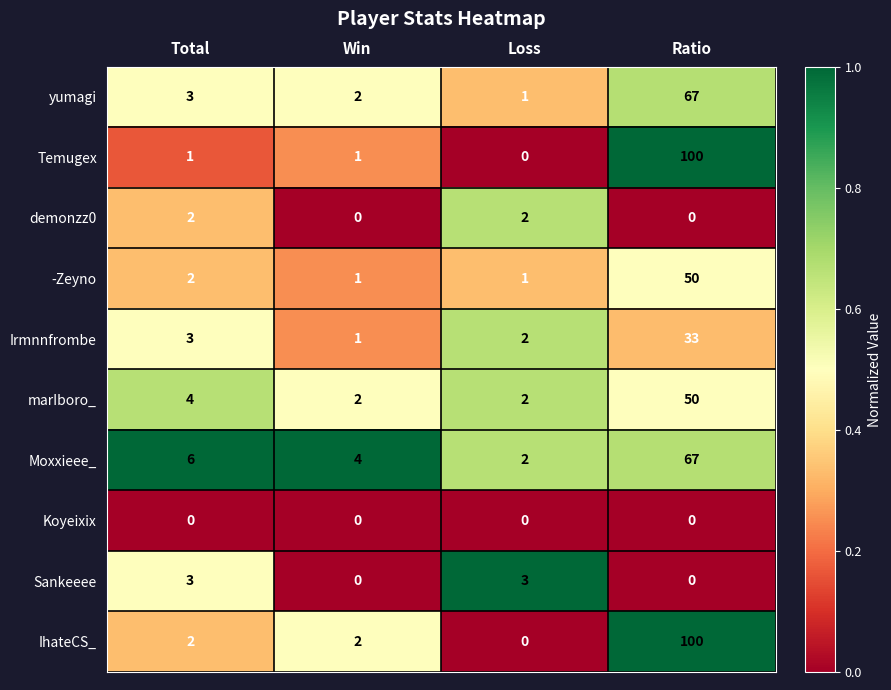

At which category is the sum across all series the highest?

Ratio